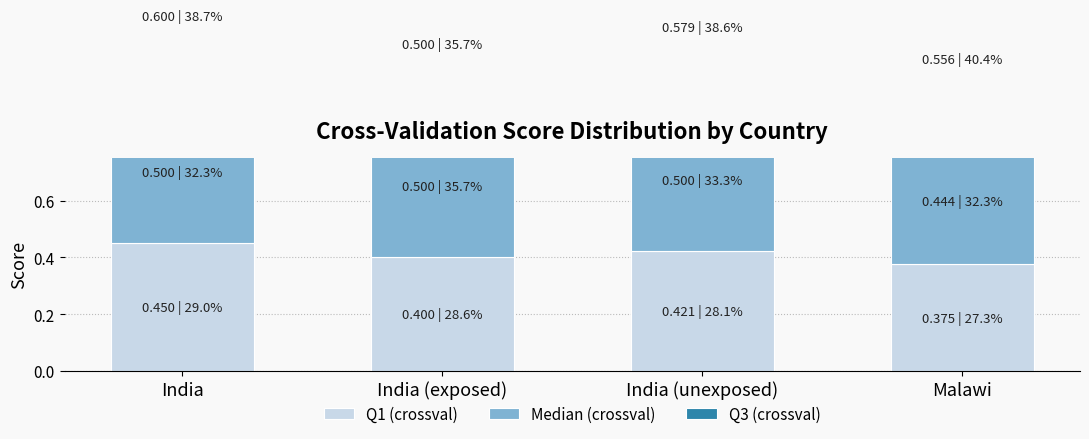

What is the maximum value shown in the chart?

0.6